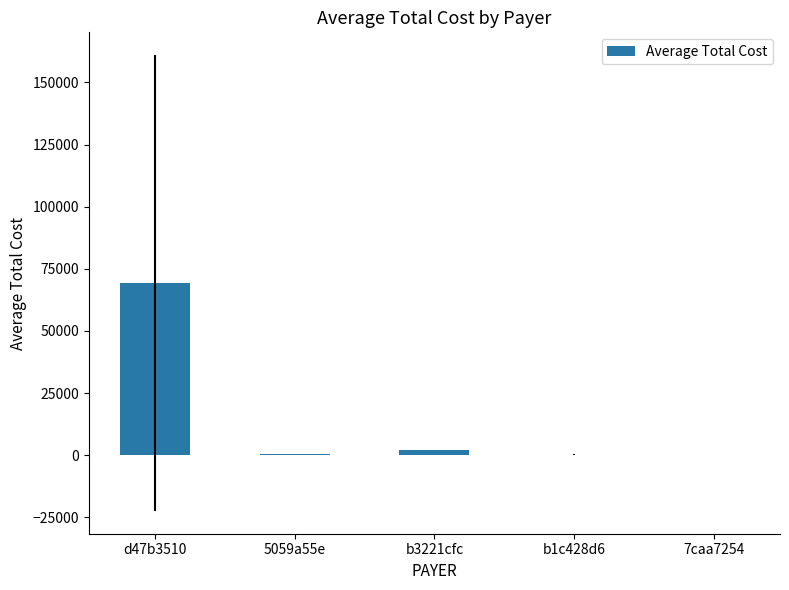

True or false: the data shows 69287.9 at d47b3510.

True